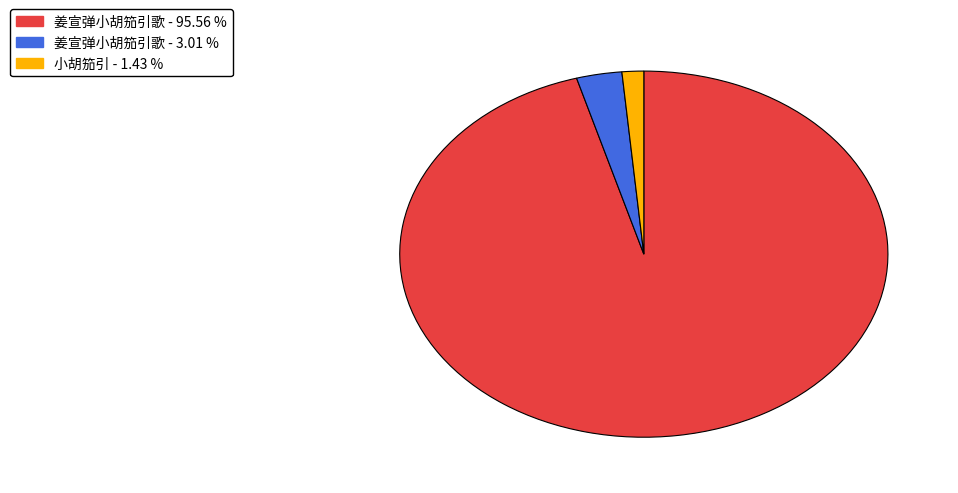

Count the number of slices in the pie.

3